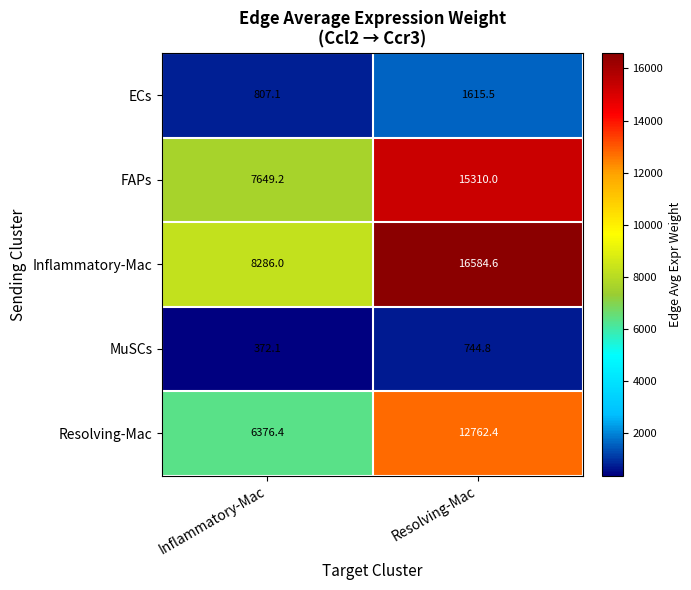

What is the difference between the maximum and minimum values in the MuSCs series?

372.7